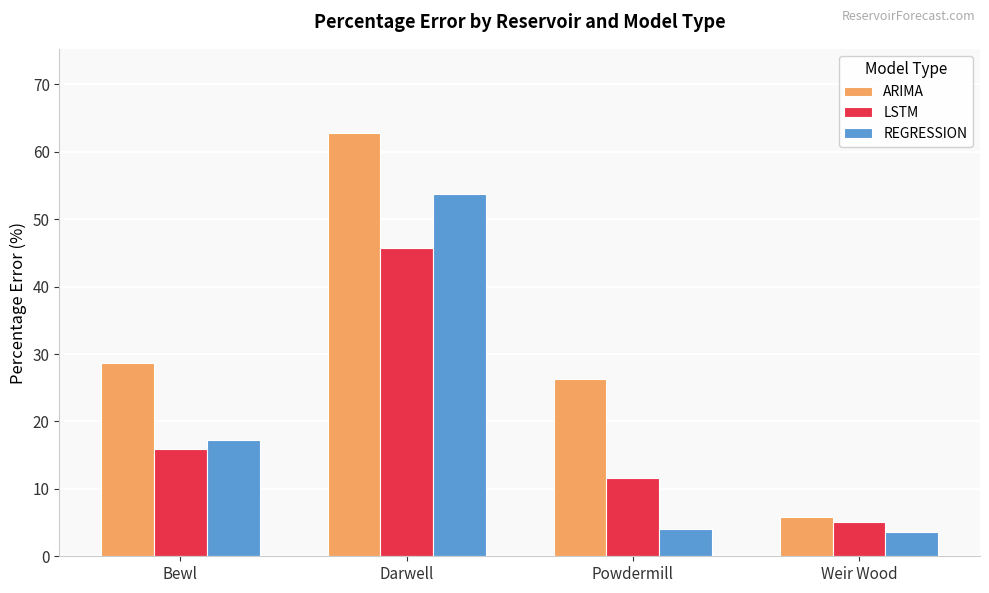

Rank the series by their maximum value, from lowest to highest.

LSTM, REGRESSION, ARIMA